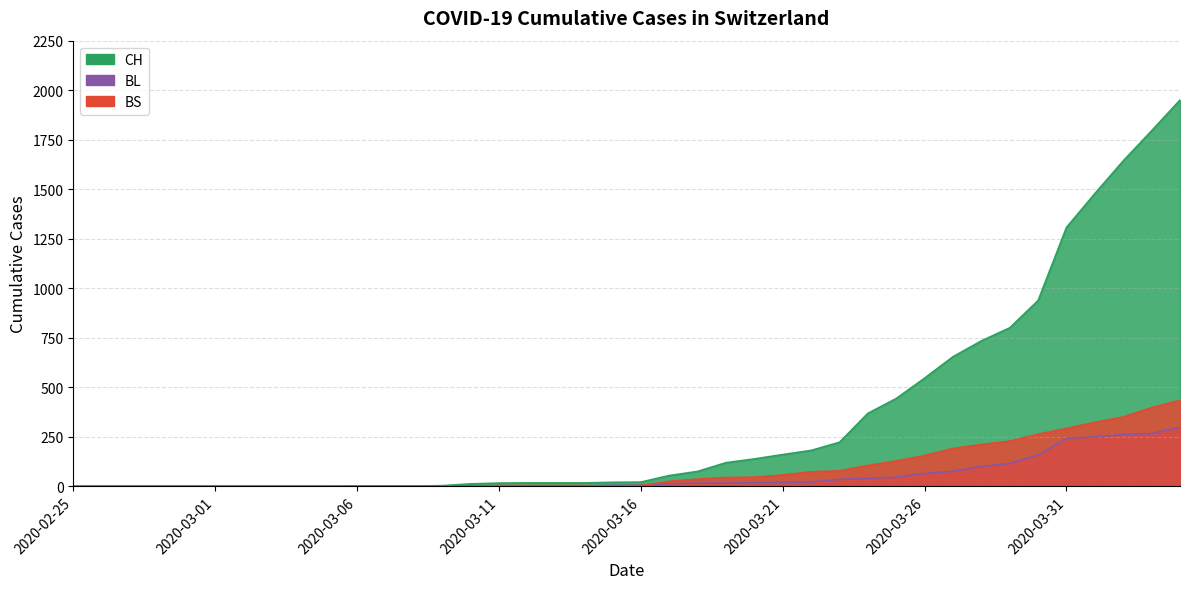

What is the total value across all series at 2020-03-20?

202